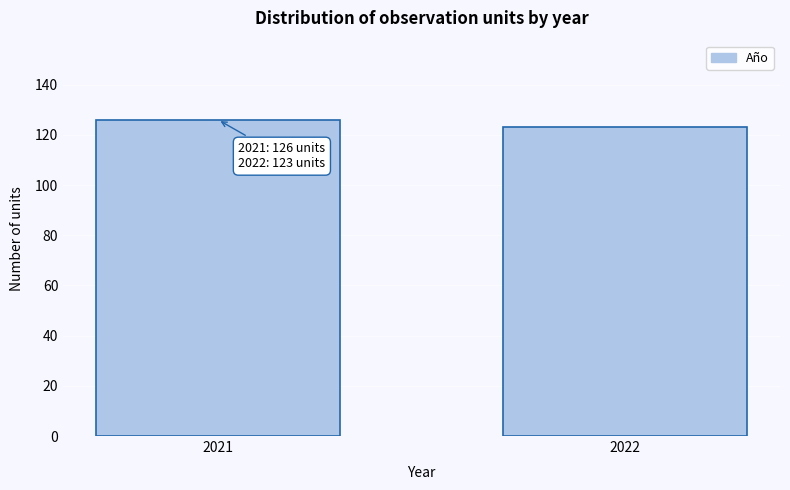

Reading left to right, extract all data points from this chart.

126	123